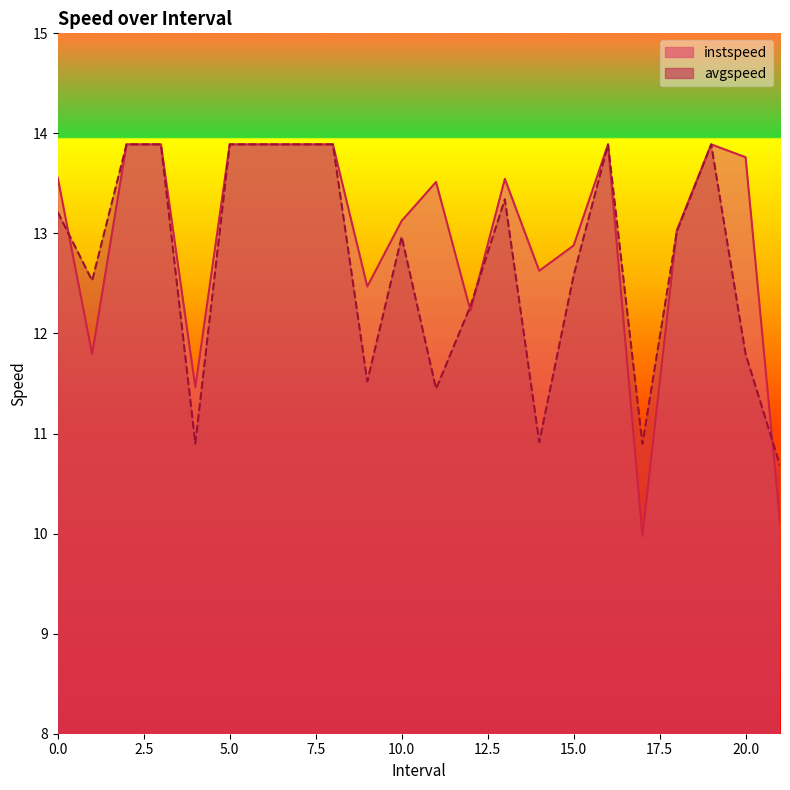

True or false: avgspeed and instspeed intersect in this chart.

True